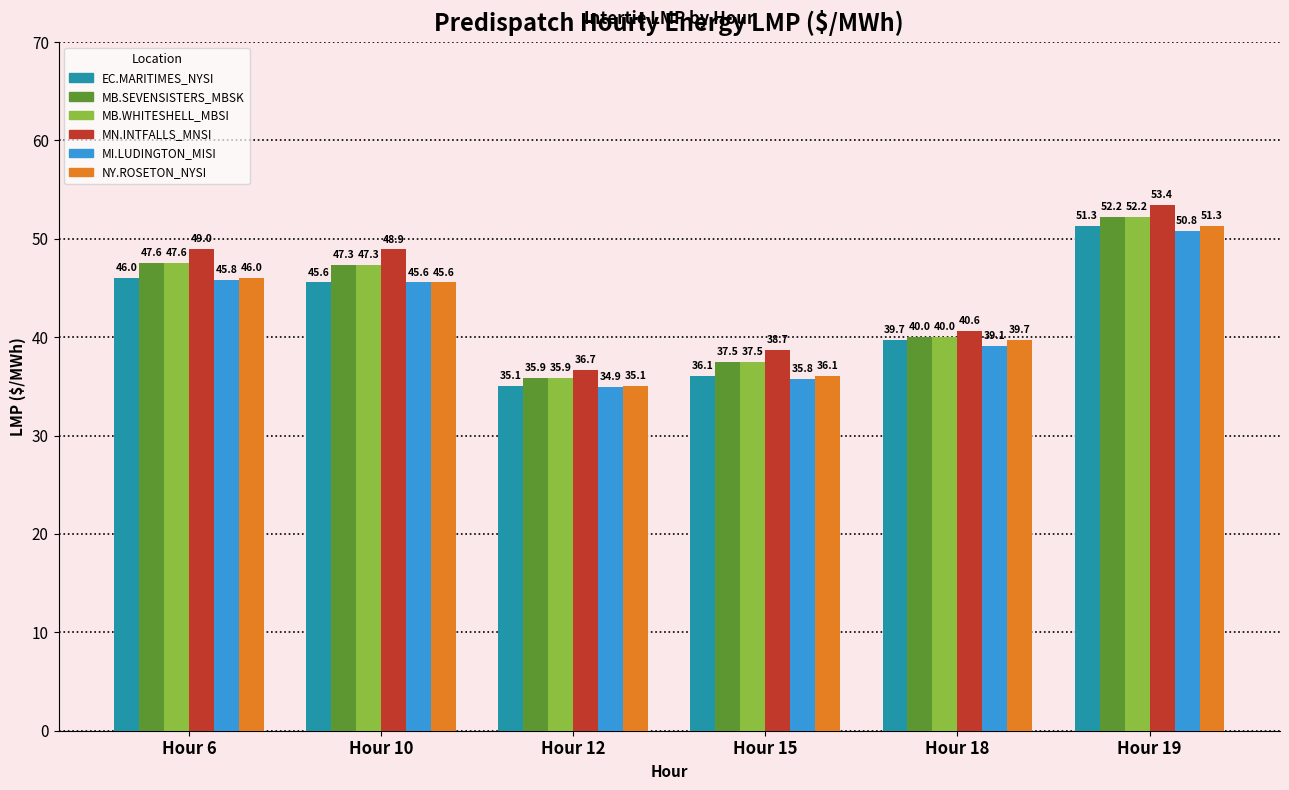

What is the spread (max minus min) of values at Hour 18?

1.5